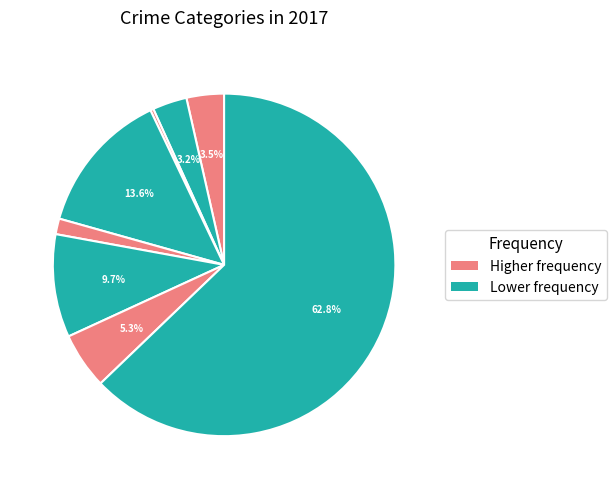

To the nearest percent, what is the difference between the largest and smallest slice percentages?

63%